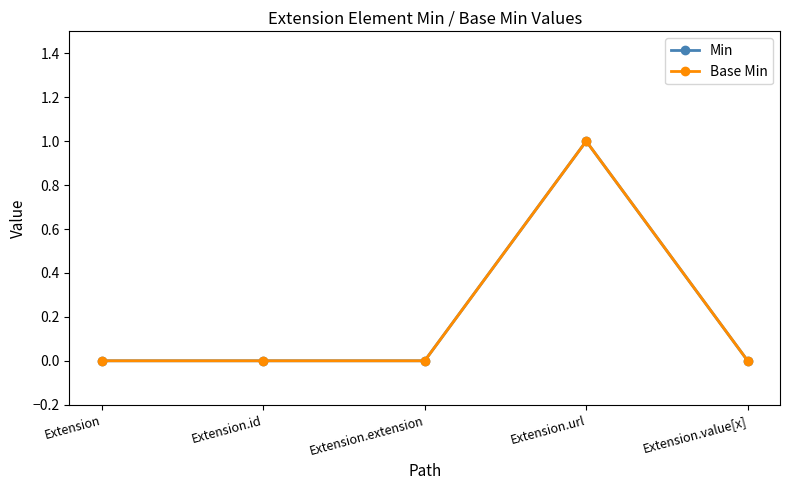

Where is the first local maximum for Min?

Extension.url